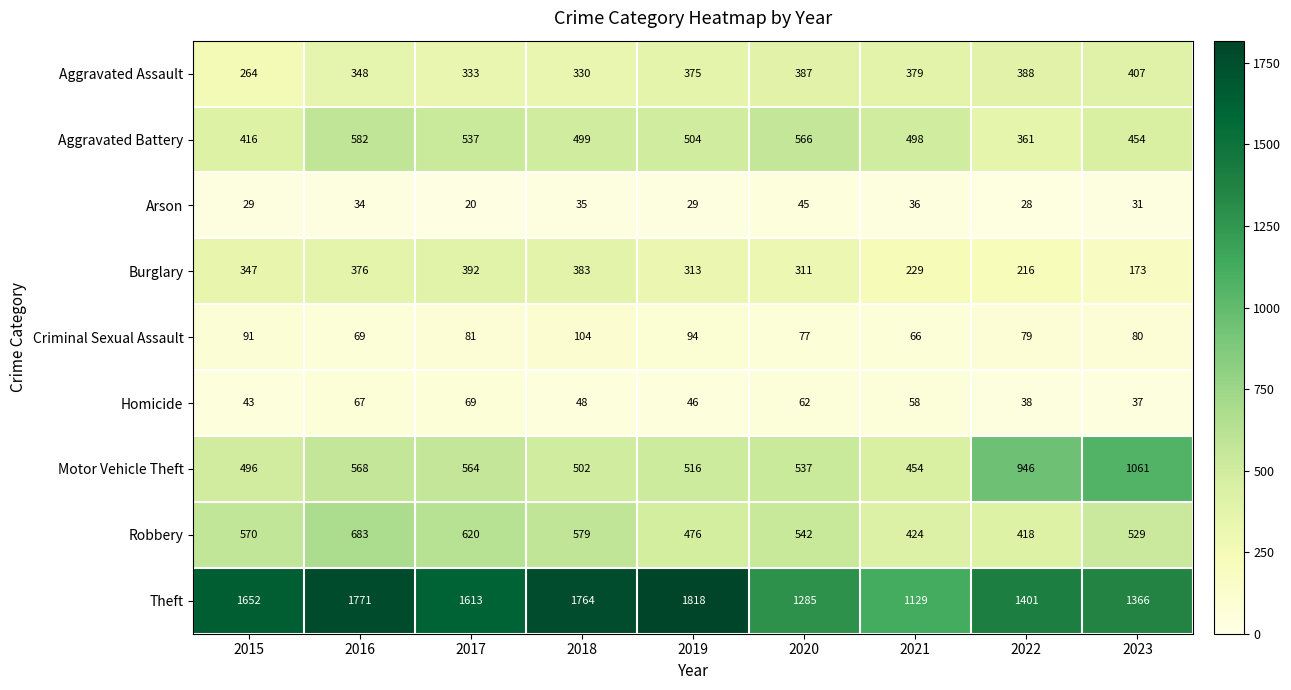

Where is Aggravated Assault nearest to the value 335?

2017